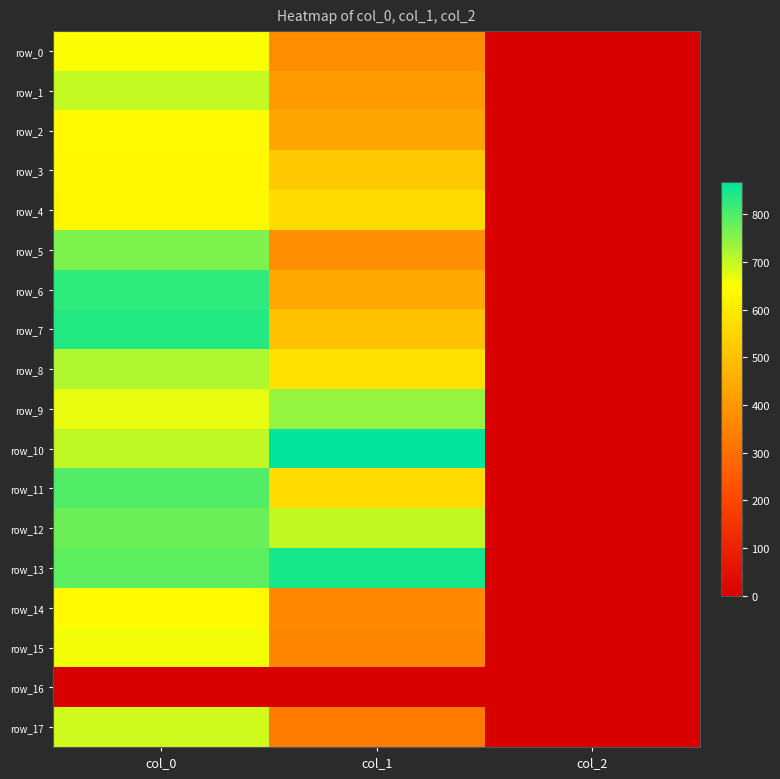

How many data points in row_7 are less than 502?

1